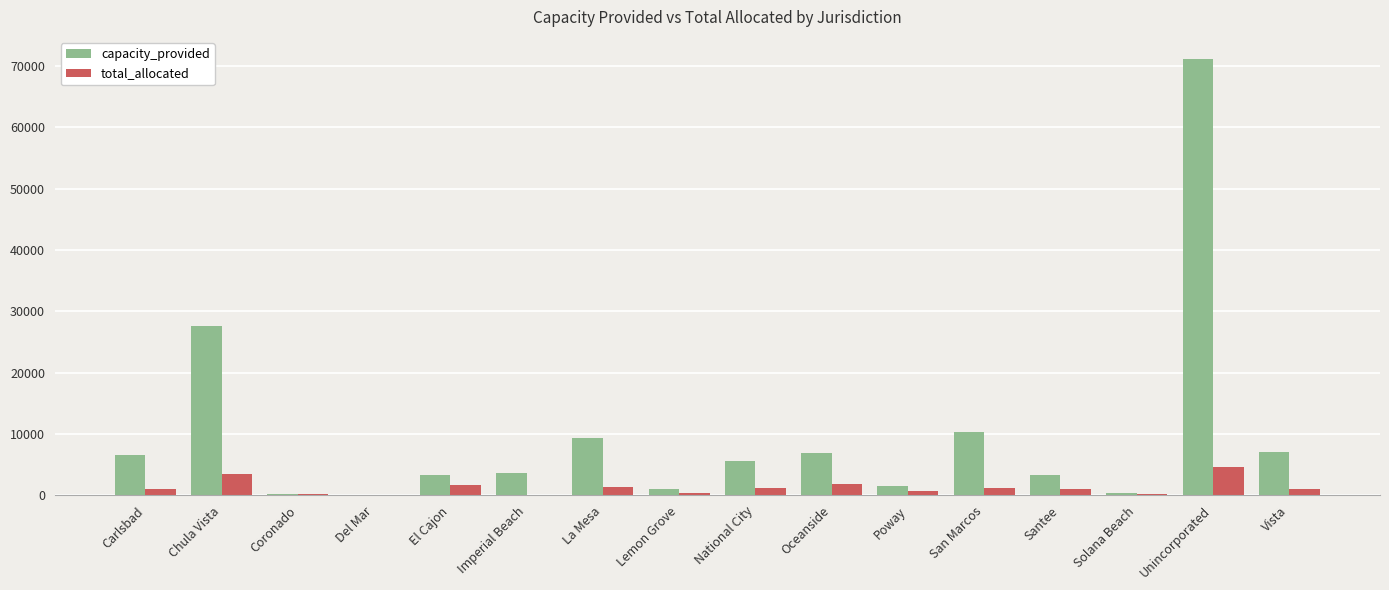

Where does the capacity_provided series first go above 5552?

Carlsbad